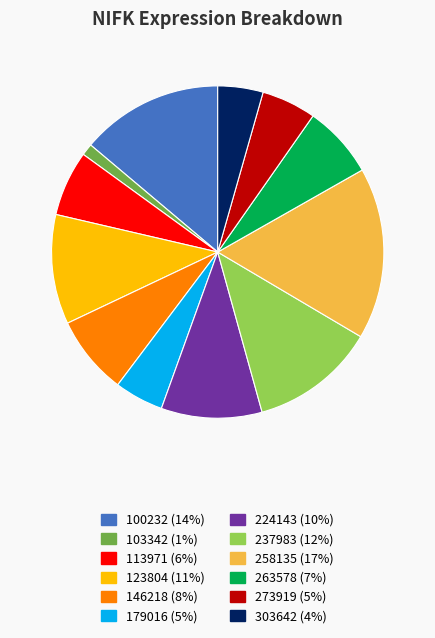

How many slices are in this pie chart?

12